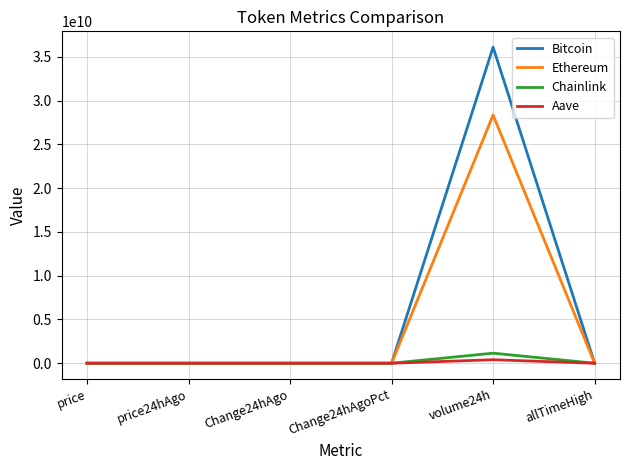

What is the greatest value displayed?

36109669604.0